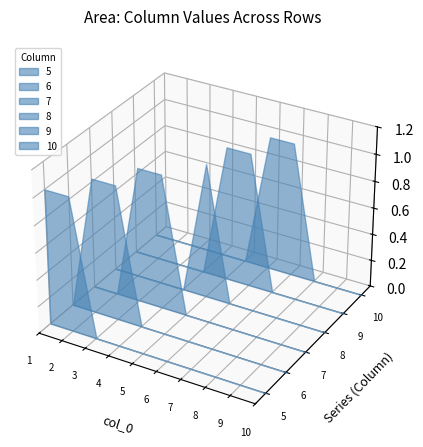

Reading left to right, extract all data points from this chart.

5: 1	1	0	0	0	0	0	0	0	0
6: 0	1	1	0	0	0	0	0	0	0
7: 0	0	1	1	0	0	0	0	0	0
8: 0	0	0	0	1	0	0	0	0	0
9: 0	0	0	0	1	1	0	0	0	0
10: 0	0	0	0	0	1	1	0	0	0